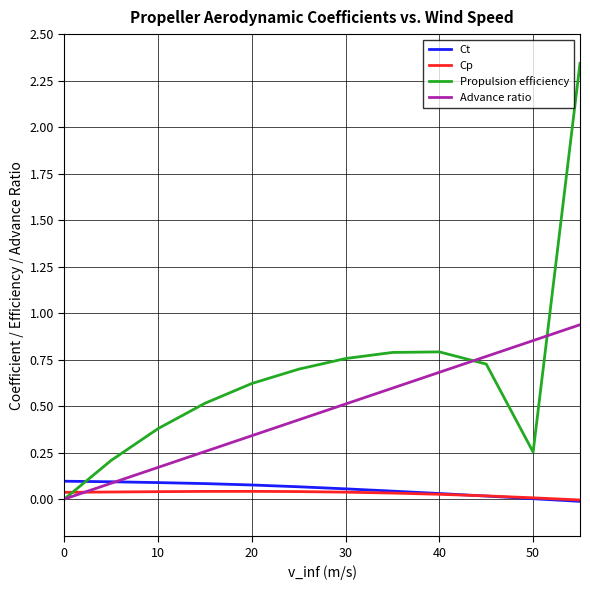

What is the average value of the Propulsion efficiency series?

0.7